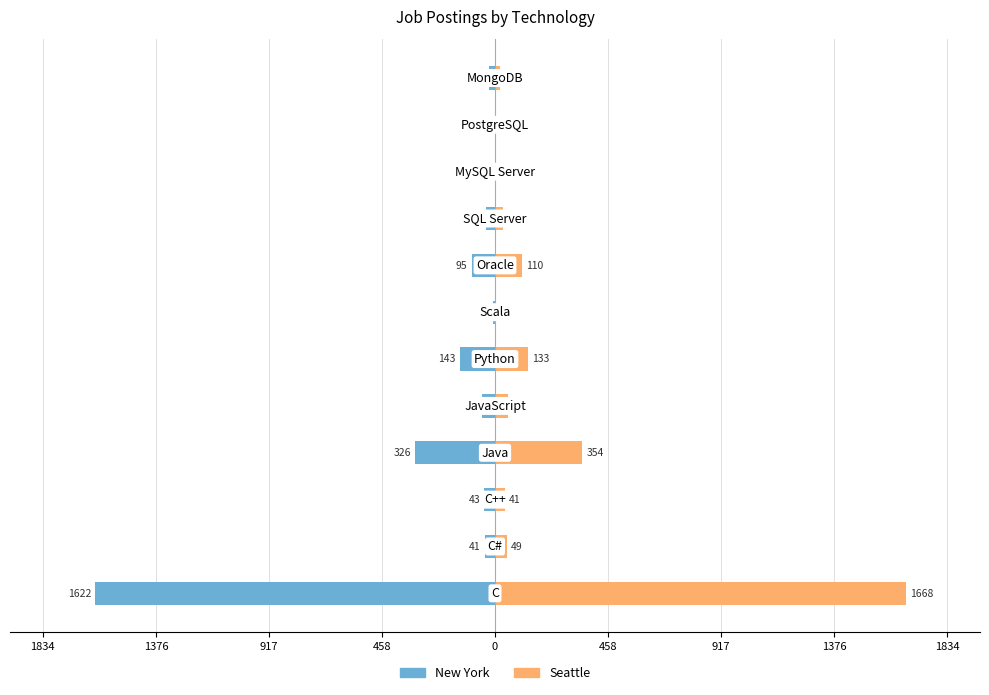

How many groups of bars are there?

12